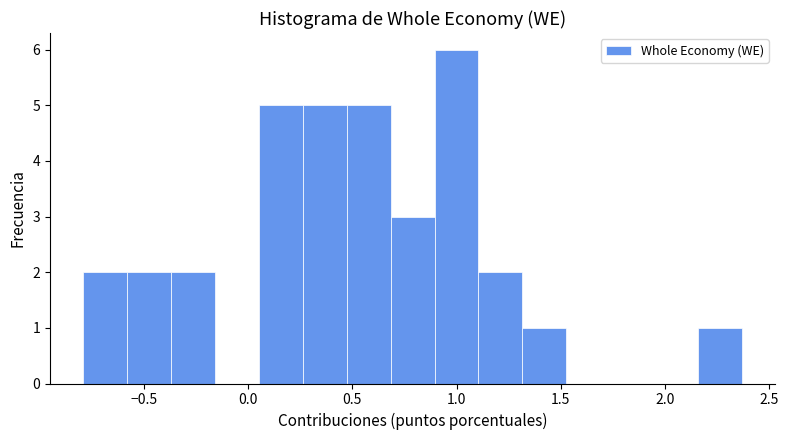

How tall is the bar that spans 0.45 to 0.70 on the x-axis? Neither the bar edges nor the heights are printed on the chart, so give them approximately, as read against the axes.

5